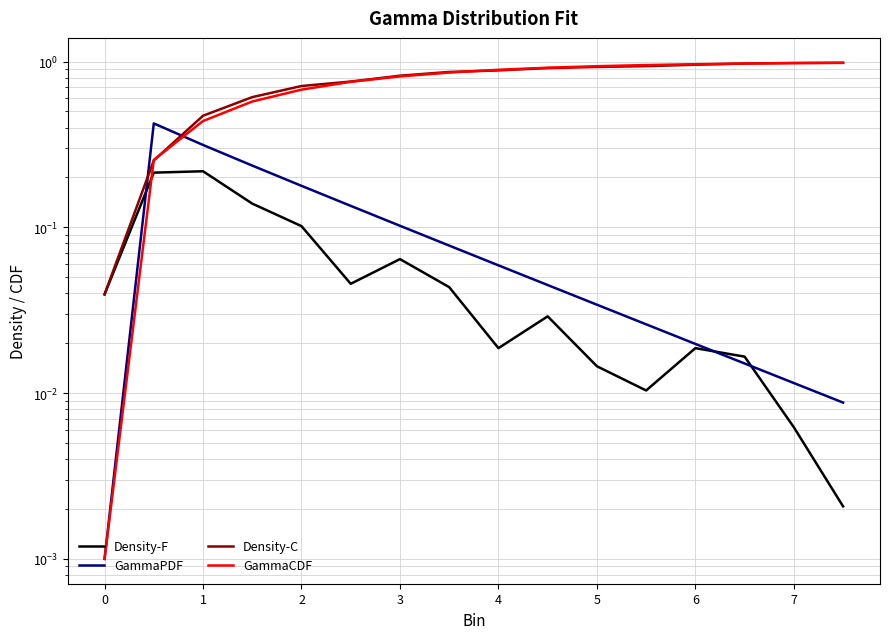

True or false: Density-C has more than 1 points higher than both neighbors.

False